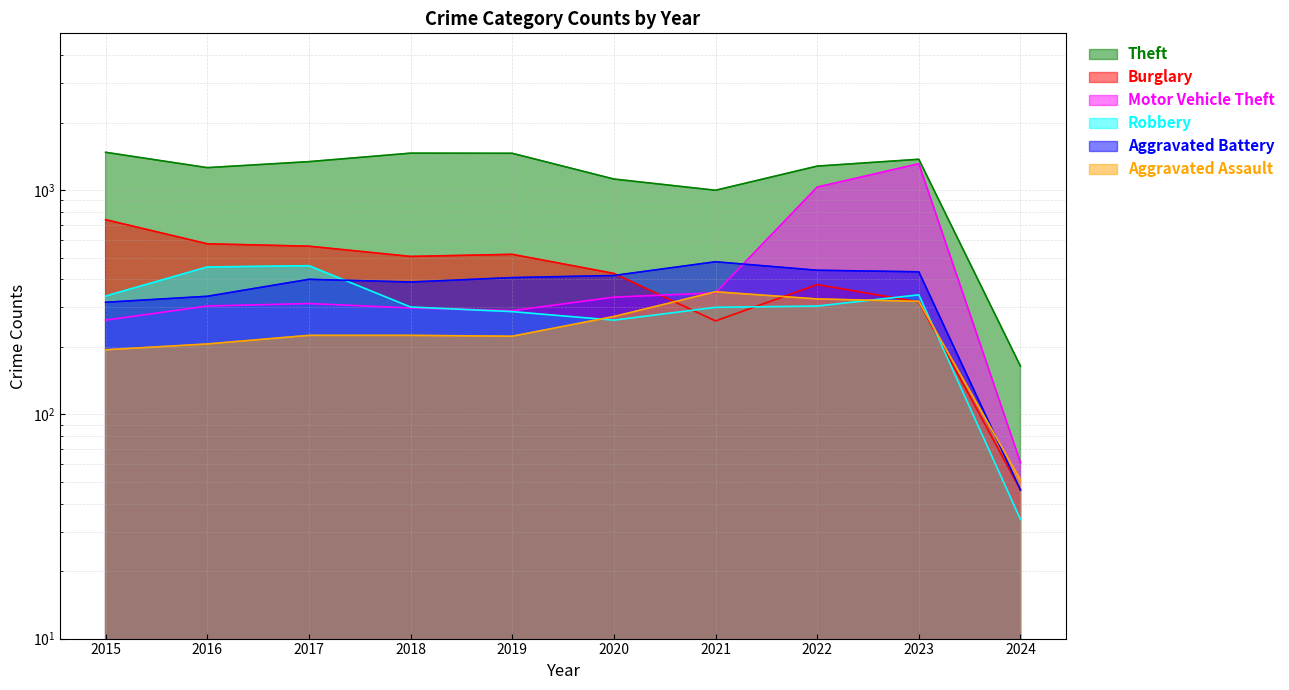

Is the value of Burglary at 2015 greater than the value of Theft at 2023?

No